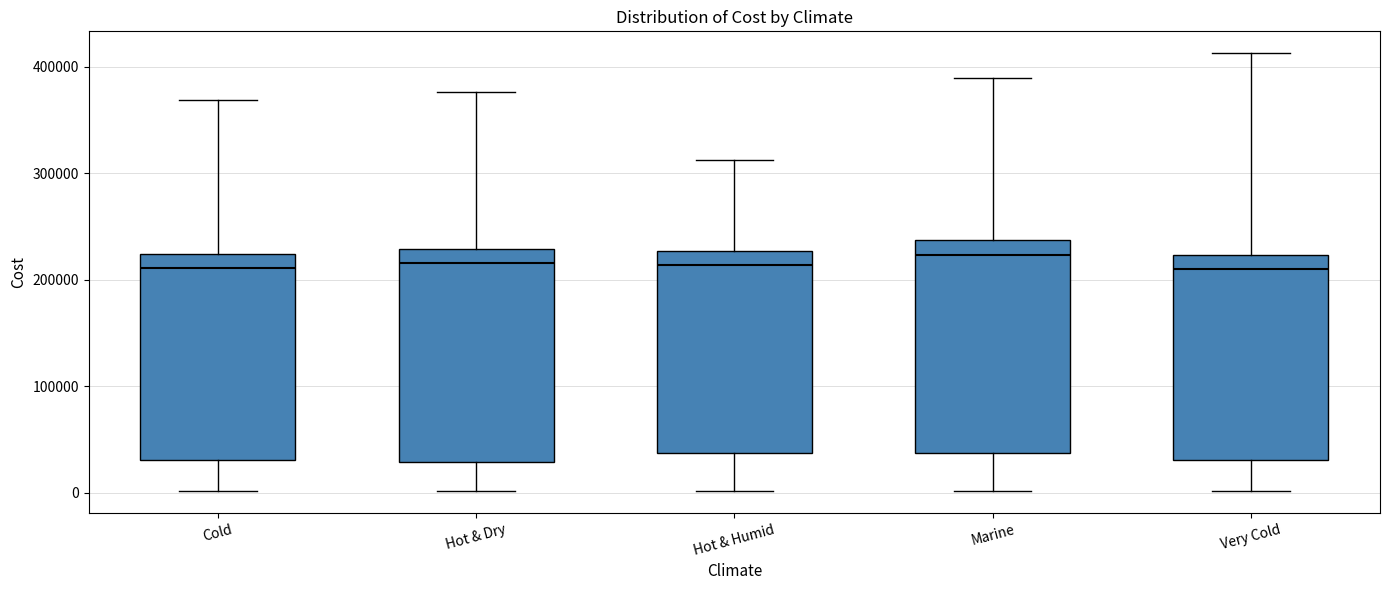

Reading left to right, read every box against the y-axis: the position of its median line, the range the box covers, and the ends of its whiskers. The values are not printed on the chart, so give them approximately, as read against the axis.

Cold: median 210000, box 30000 to 220000, whiskers 0 to 370000
Hot & Dry: median 220000, box 30000 to 230000, whiskers 0 to 380000
Hot & Humid: median 210000, box 40000 to 230000, whiskers 0 to 310000
Marine: median 220000, box 40000 to 240000, whiskers 0 to 390000
Very Cold: median 210000, box 30000 to 220000, whiskers 0 to 410000